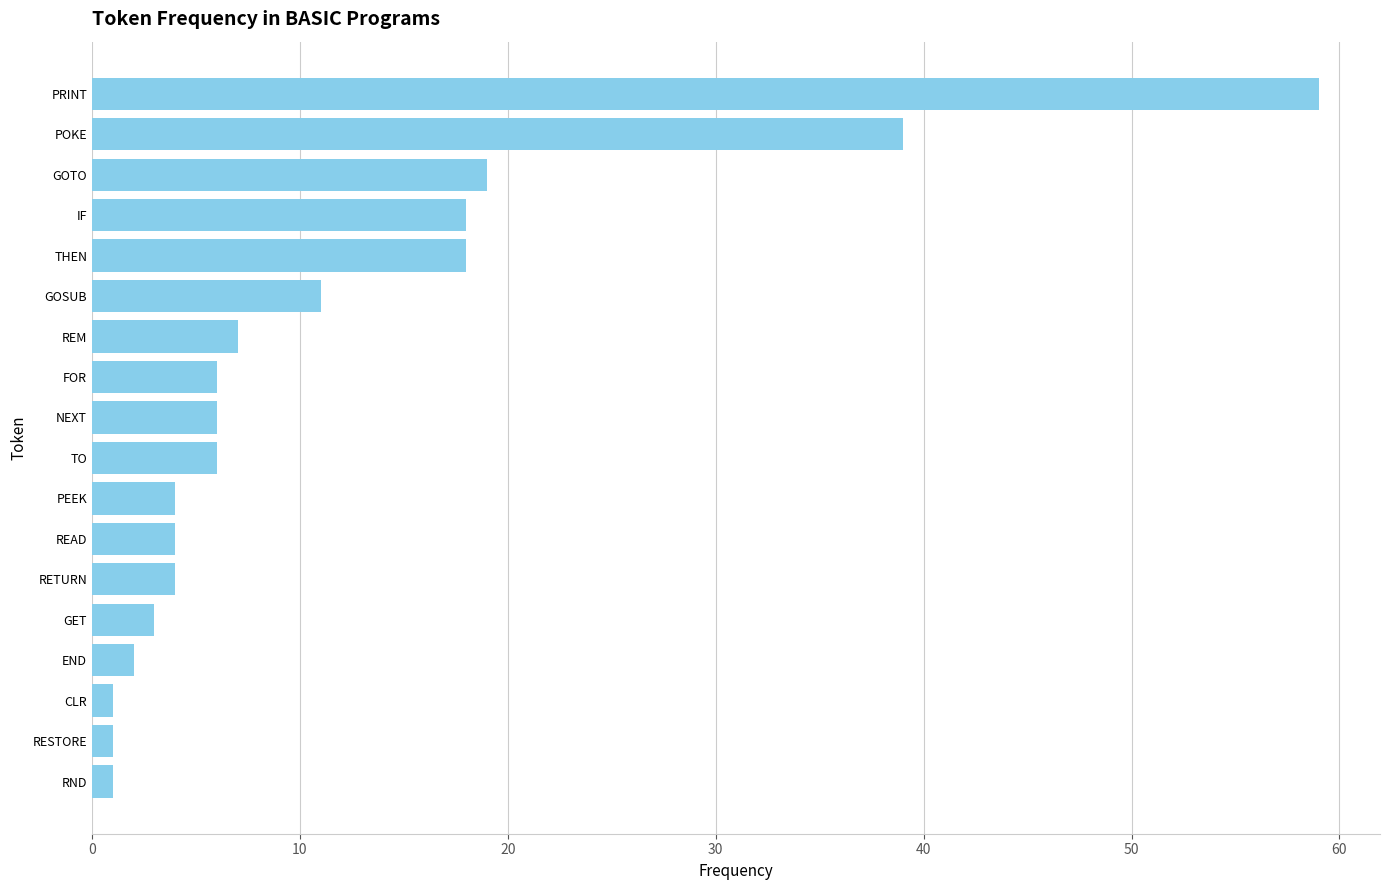

True or false: the data shows 7 at RETURN.

False